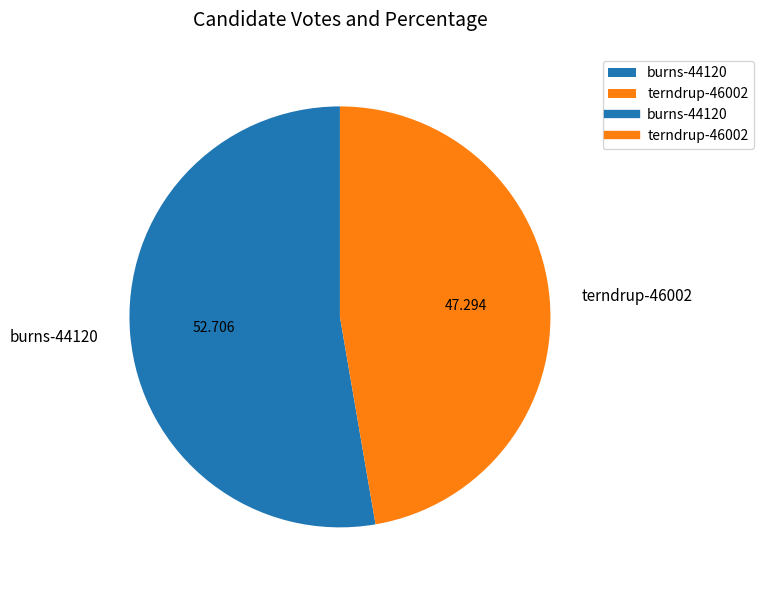

Which category has the smallest portion of the pie?

terndrup-46002